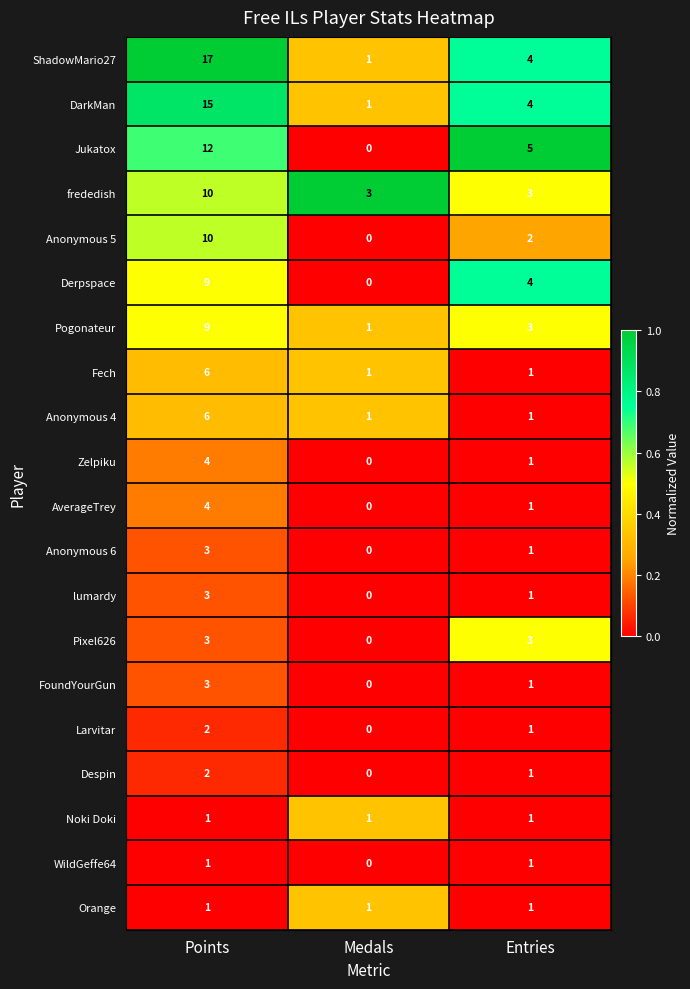

What is the total value across all series at Entries?

40